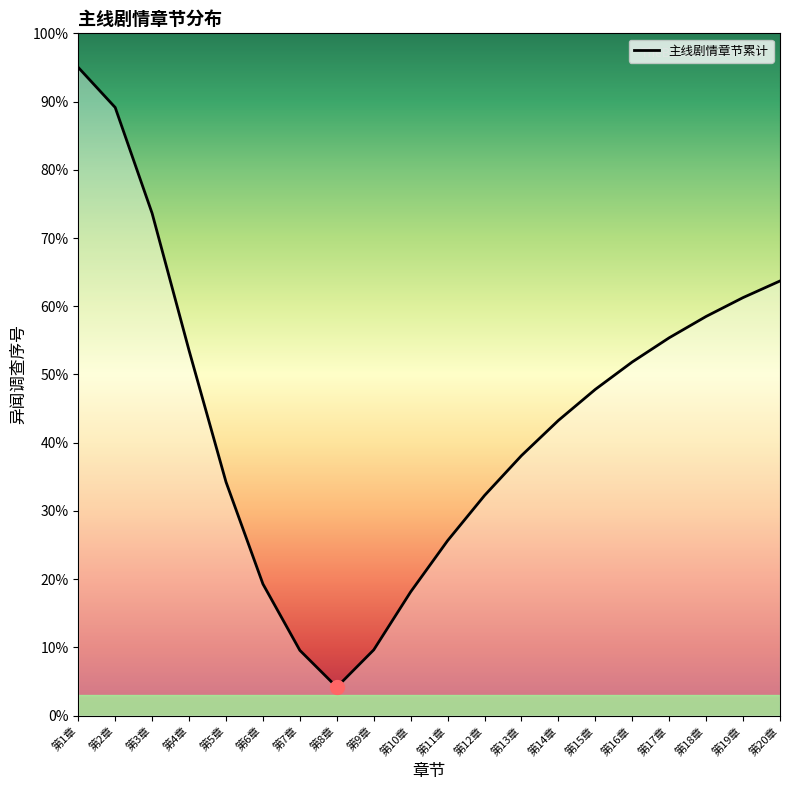

At which category does the chart reach its minimum across all series?

第8章